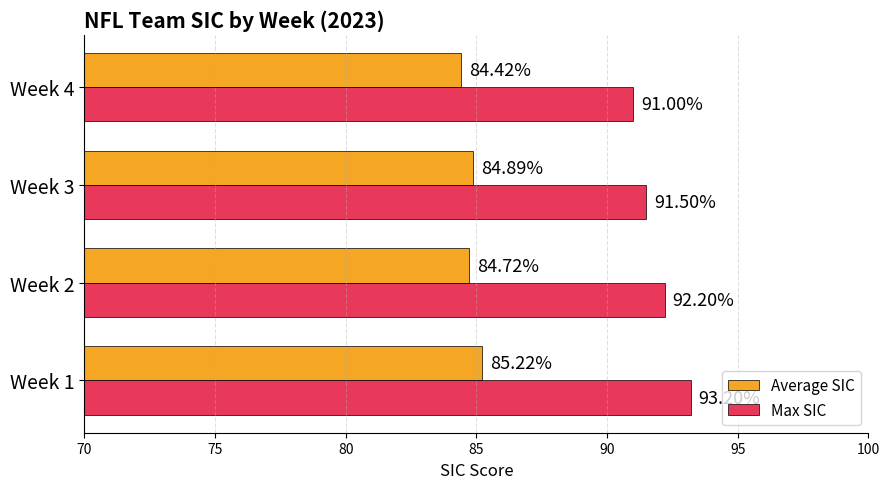

Which series has the widest spread of values?

Max SIC